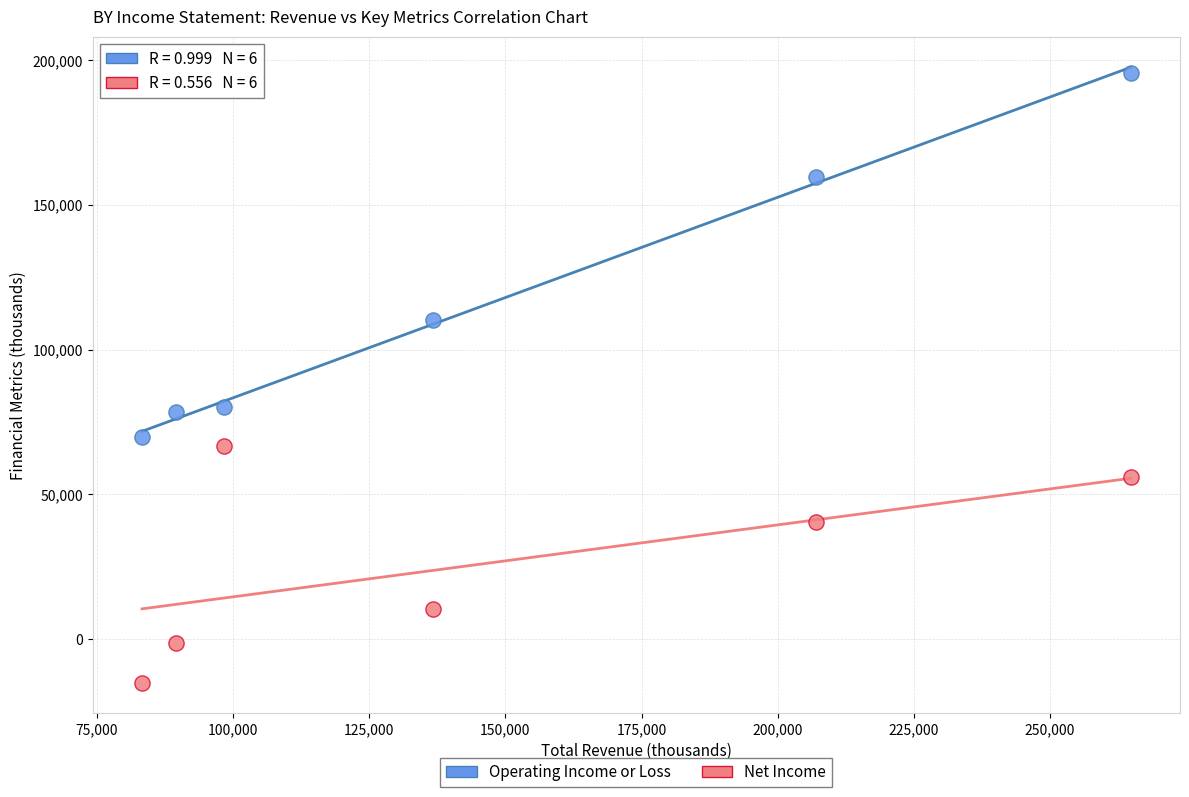

Which series contains the lowest Y value?

Net Income